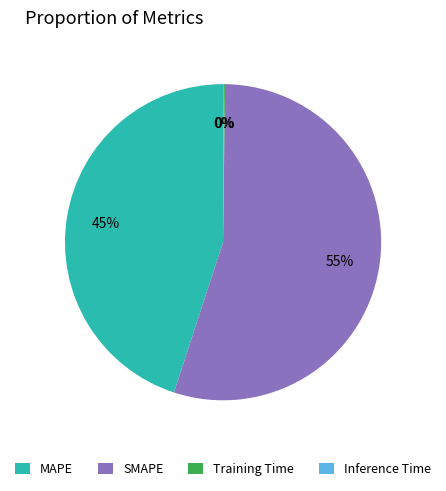

Which has a higher value, SMAPE or MAPE?

SMAPE